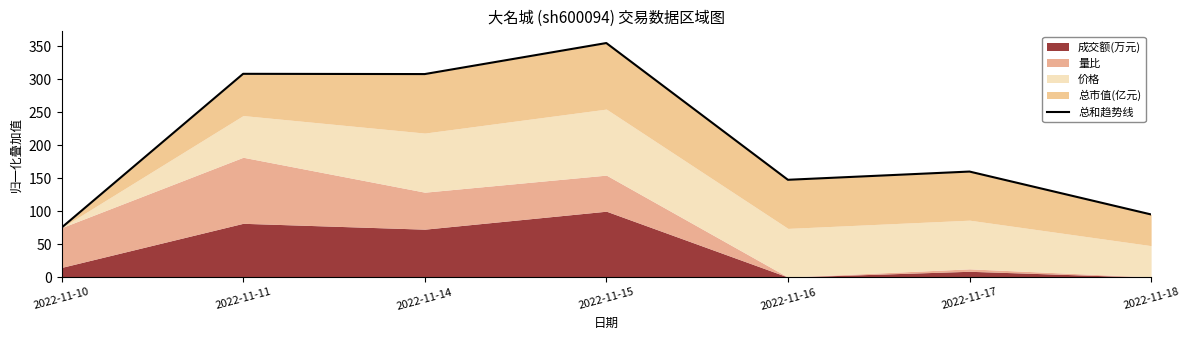

Which label corresponds to the smallest value in the chart?

2022-11-10